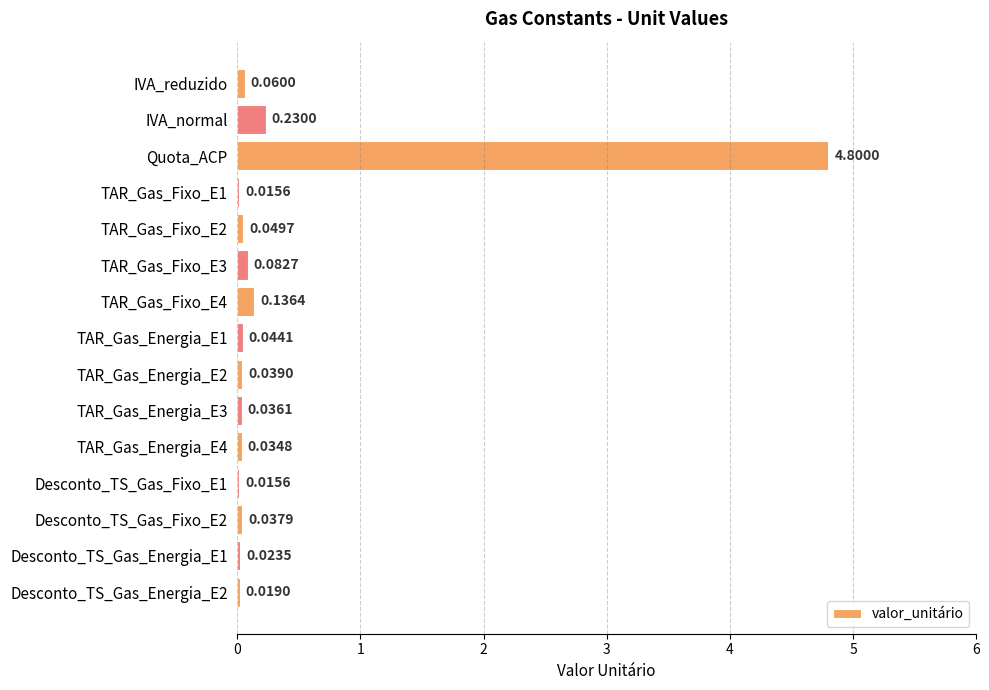

Between Desconto_TS_Gas_Fixo_E2 and TAR_Gas_Fixo_E1, which is larger?

Desconto_TS_Gas_Fixo_E2